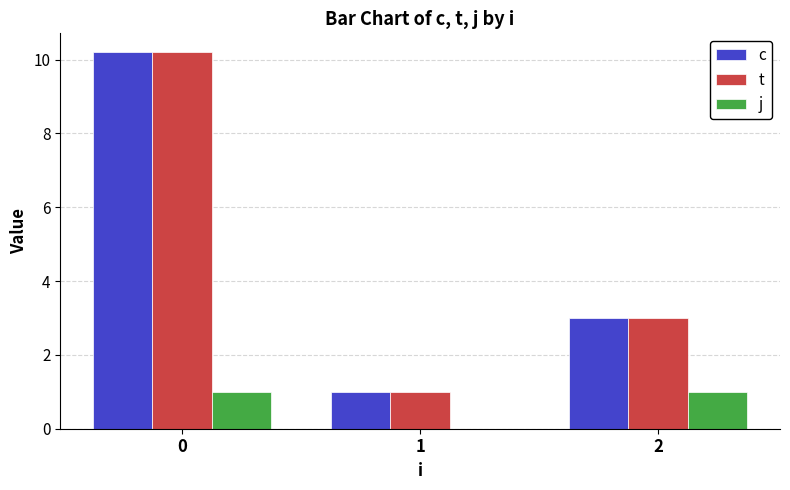

What is the sum of the c values at 1 and 2?

4.0